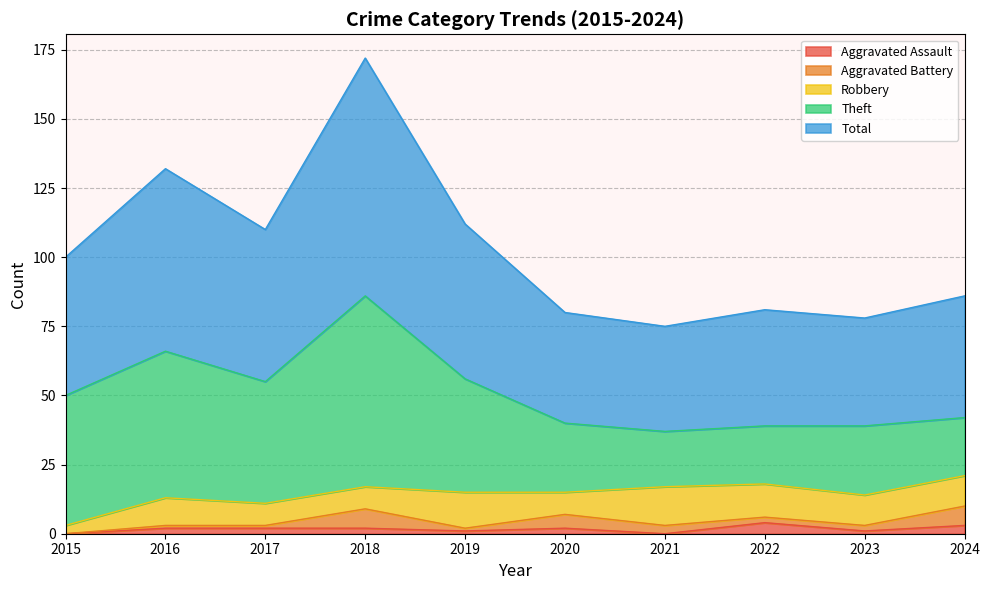

The Theft series shows 21 at 2024. True or false?

True